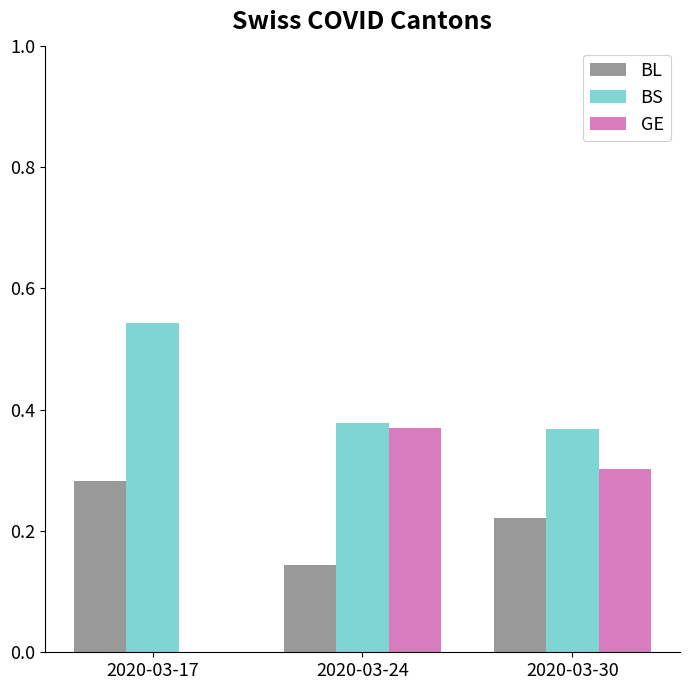

What is the total value across all series at 2020-03-17?

0.8